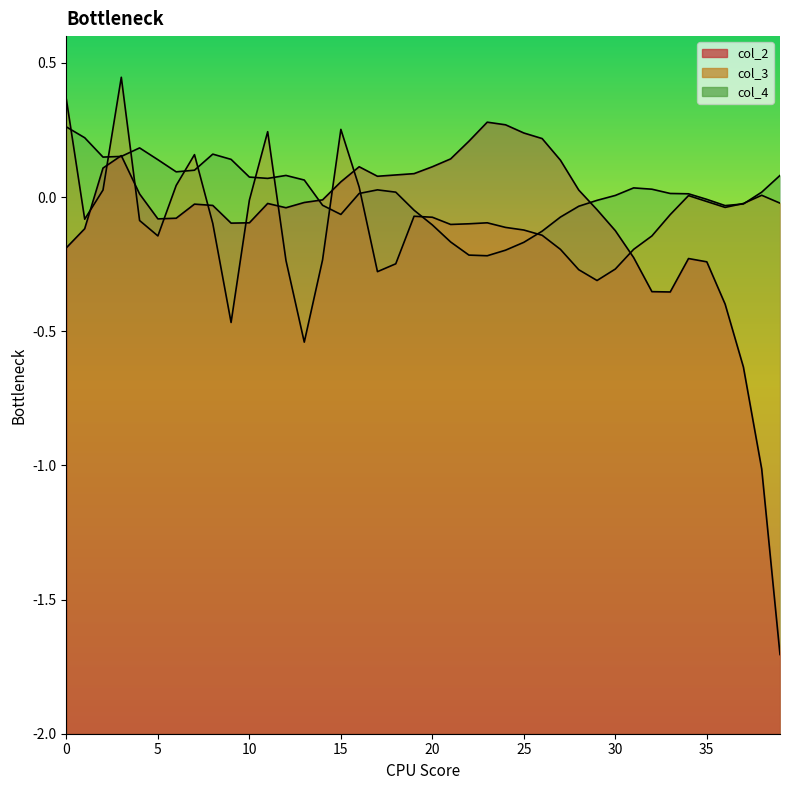

What are all the series names shown in the legend?

col_2, col_3, col_4